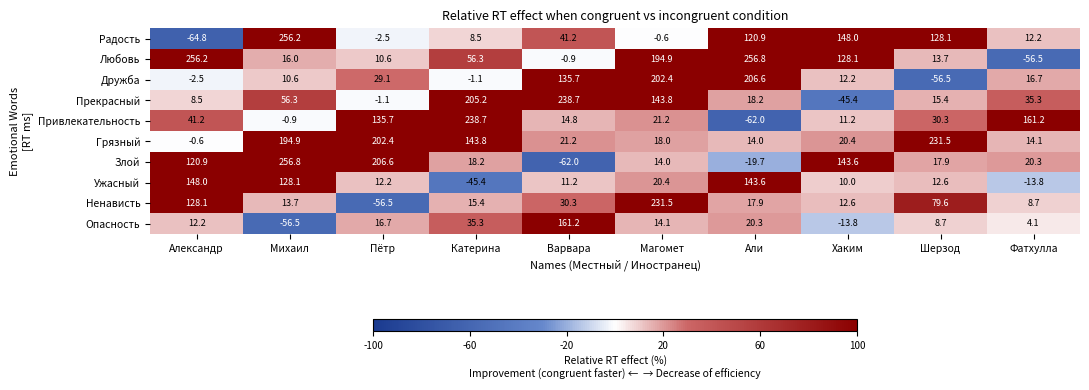

At how many categories does at least one series exceed 143?

10